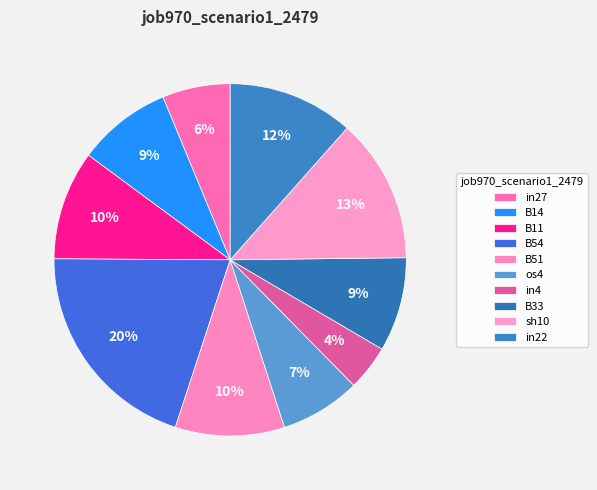

The B11 slice represents 22% of the pie. True or false?

False